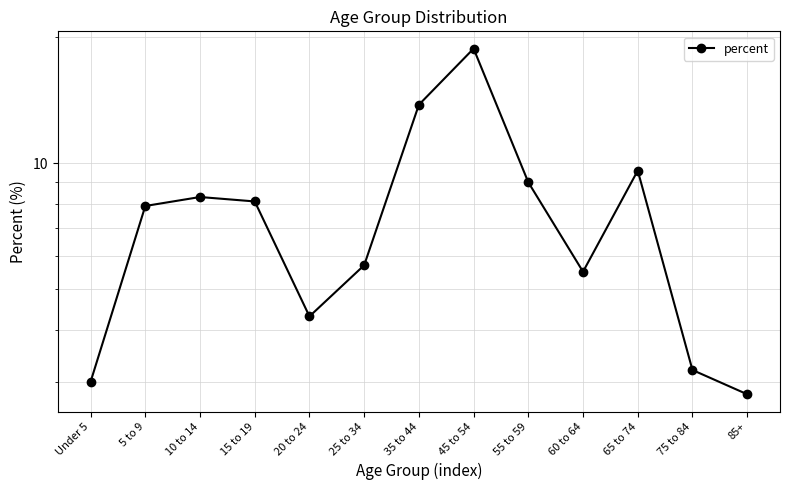

Rank the categories by value from highest to lowest.

45 to 54, 35 to 44, 65 to 74, 55 to 59, 10 to 14, 15 to 19, 5 to 9, 25 to 34, 60 to 64, 20 to 24, 75 to 84, Under 5, 85+